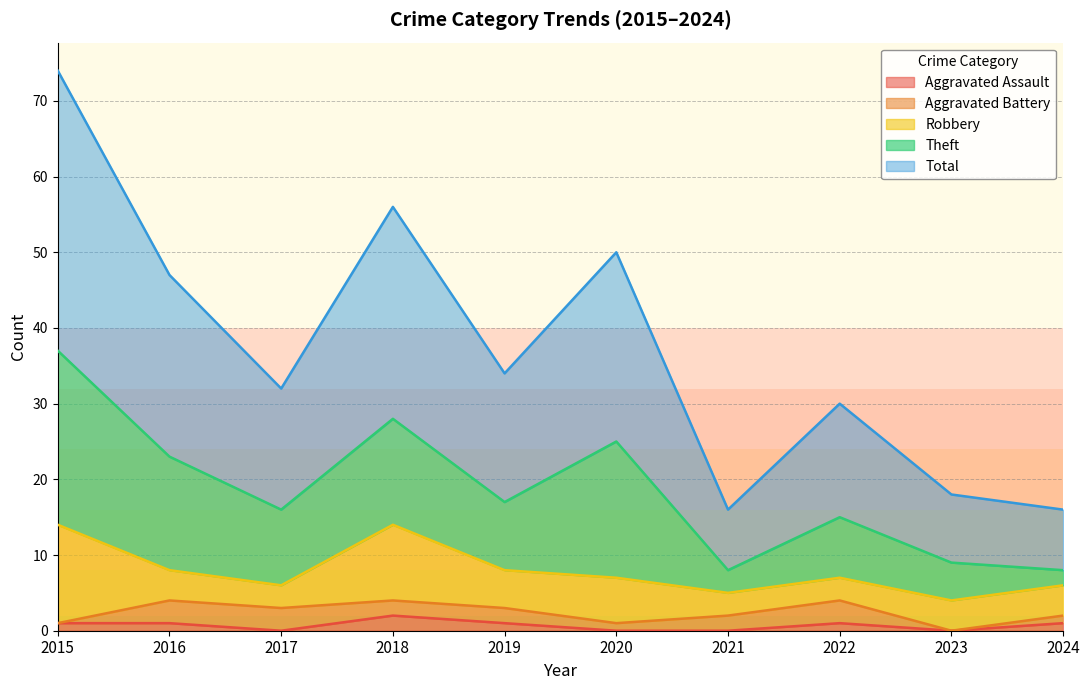

What is the difference between the maximum and minimum values in the Robbery series?

10